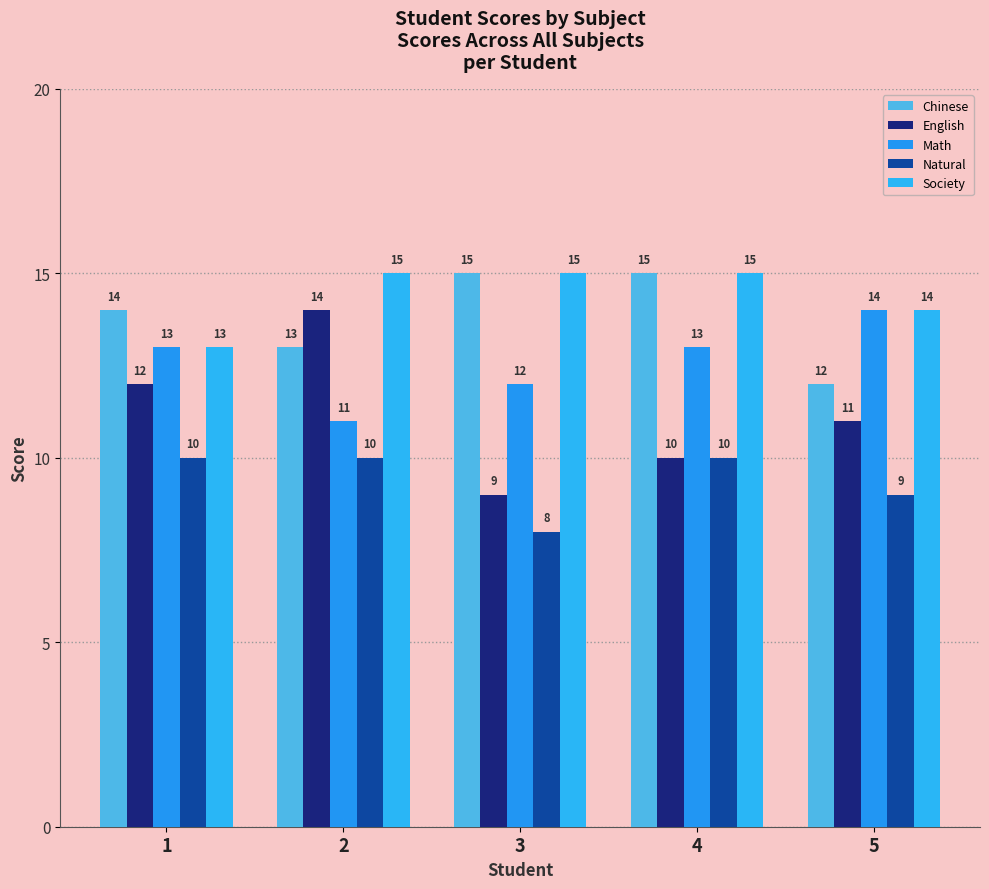

What is the value of the Natural bar at the 5th from the left?

9